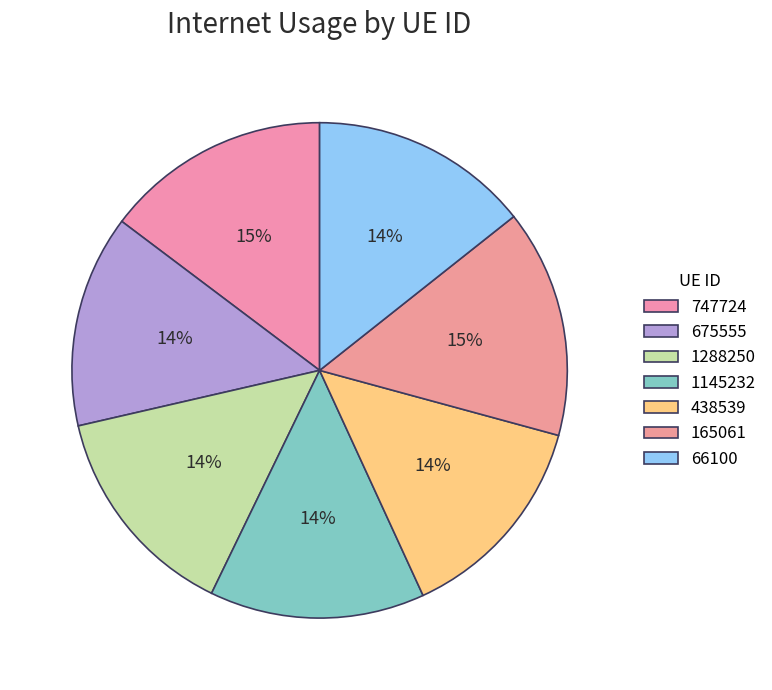

Is there any slice that represents more than half of the pie?

No